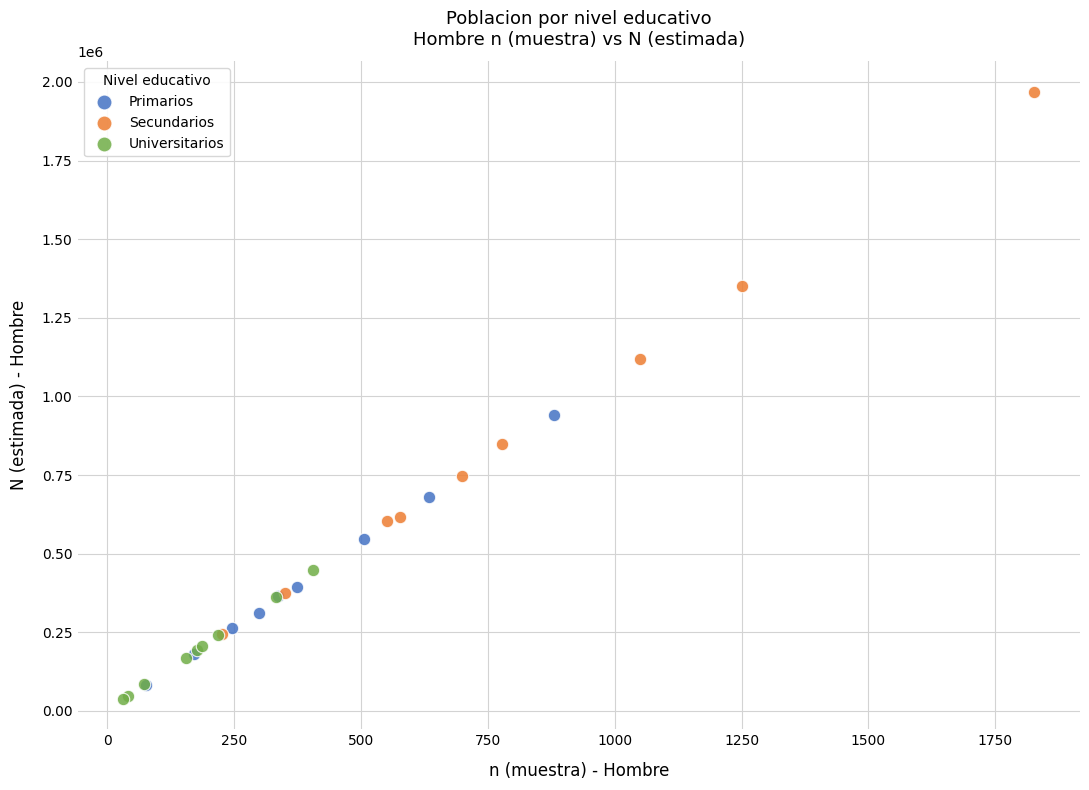

Which series reaches the maximum Y coordinate?

Secundarios